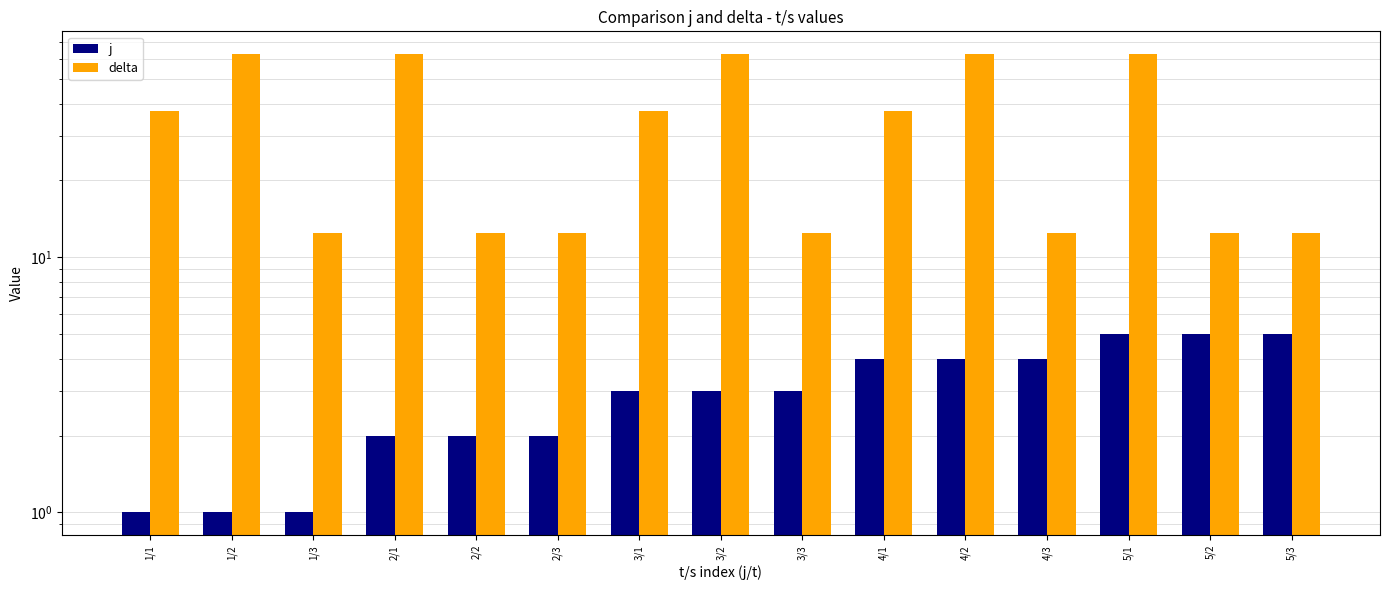

Does the chart contain any negative values?

No